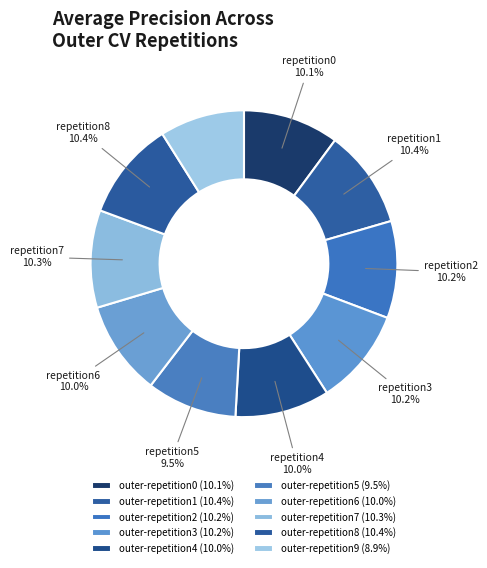

Which slice is the largest?

outer-repetition8